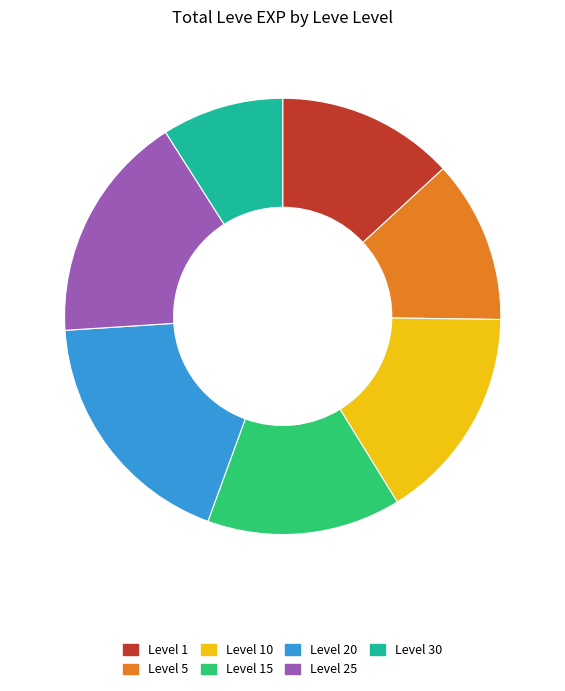

Approximately how many times larger is the value at Level 25 compared to Level 20?

0.9